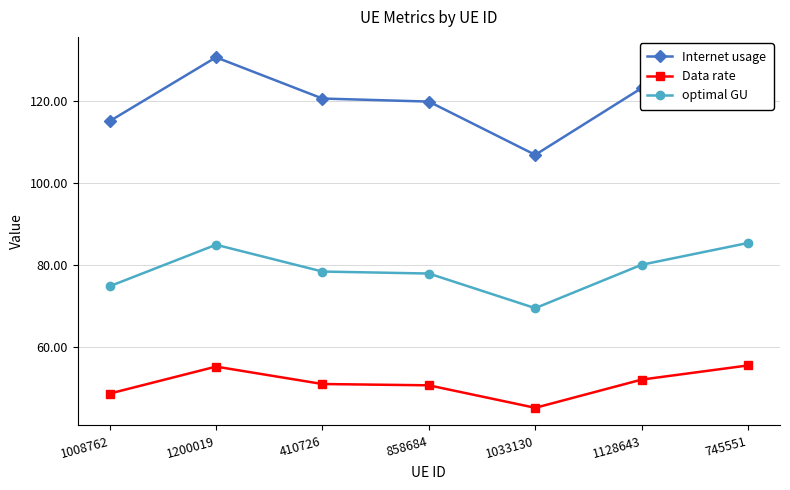

How many values in the Data rate series exceed 50?

5